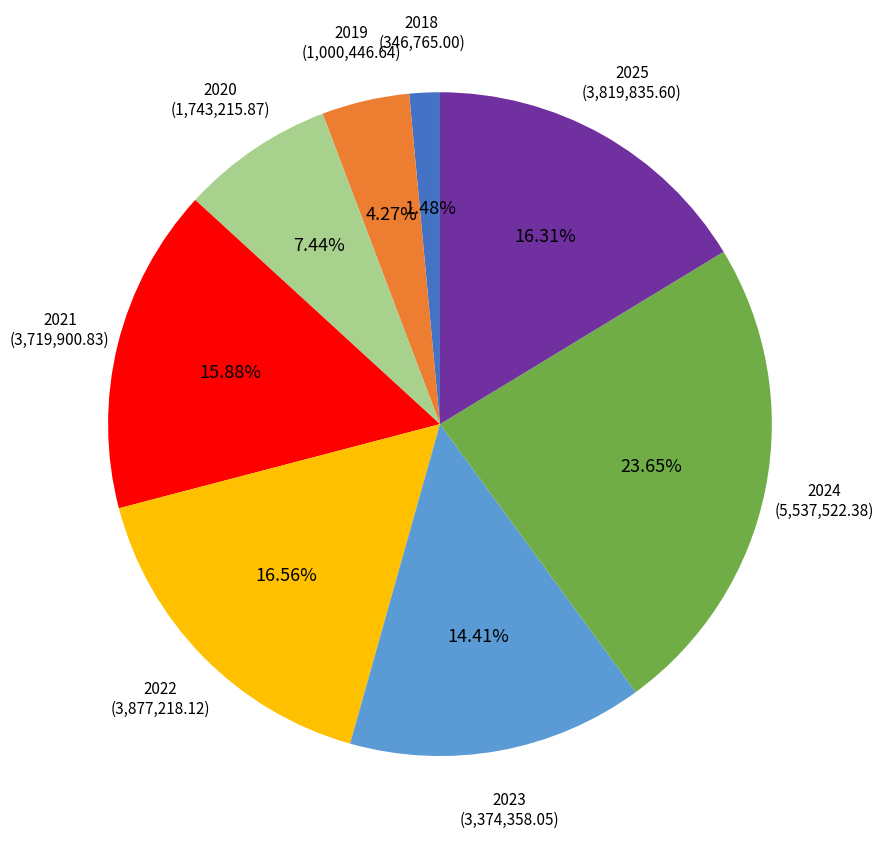

How many segments does this pie chart have?

8